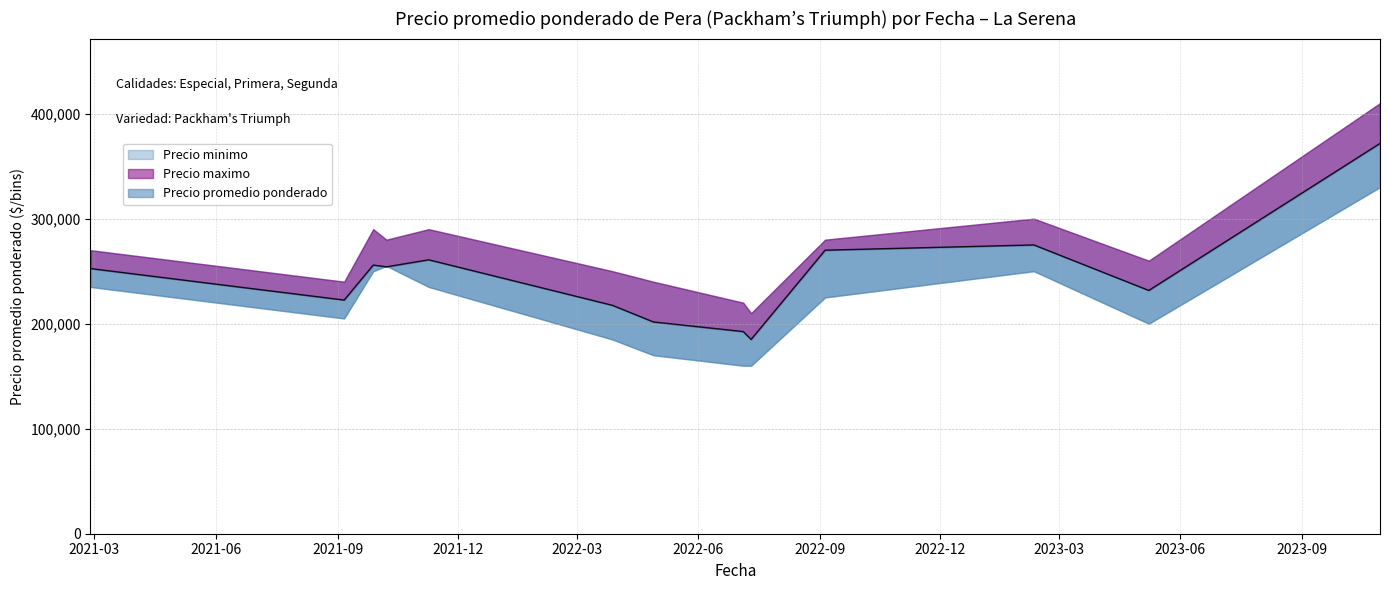

Reading left to right, extract all data points from this chart.

Precio minimo: 2021-02-26=235000	2021-09-06=205000	2021-09-28=250000	2021-10-08=255000	2021-11-09=235000	2022-03-28=185000	2022-04-28=170000	2022-07-05=160000	2022-07-11=160000	2022-09-05=225000	2023-02-10=250000	2023-05-08=200000	2023-10-30=330000
Precio maximo: 2021-02-26=270000	2021-09-06=240000	2021-09-28=290000	2021-10-08=280000	2021-11-09=290000	2022-03-28=250000	2022-04-28=240000	2022-07-05=220000	2022-07-11=210000	2022-09-05=280000	2023-02-10=300000	2023-05-08=260000	2023-10-30=410000
Precio promedio ponderado: 2021-02-26=252500	2021-09-06=222500	2021-09-28=255833	2021-10-08=254167	2021-11-09=260833	2022-03-28=217500	2022-04-28=201667	2022-07-05=192500	2022-07-11=185000	2022-09-05=270000	2023-02-10=275000	2023-05-08=231667	2023-10-30=371667